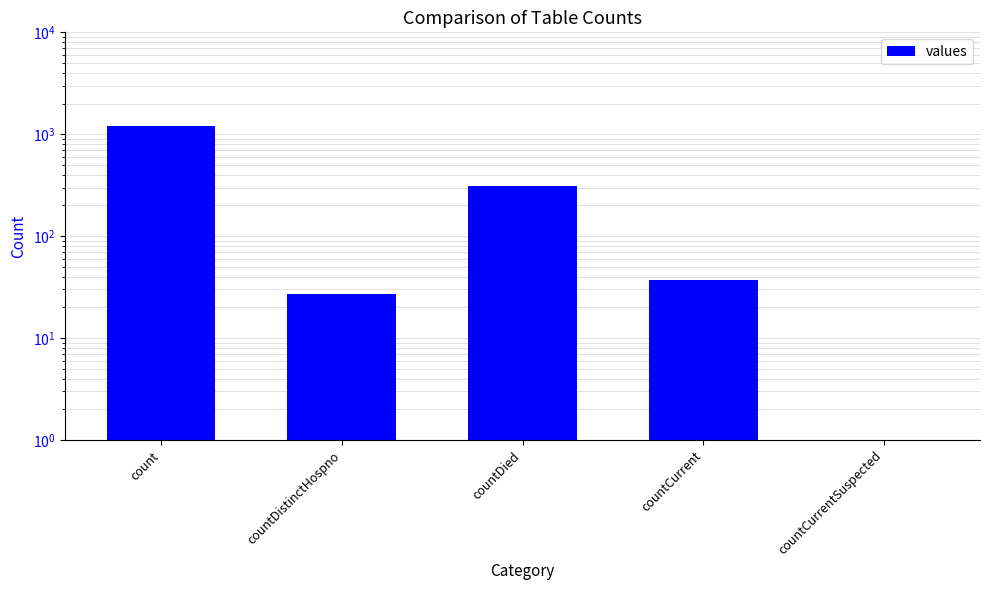

Where is the data nearest to the value 606?

countDied